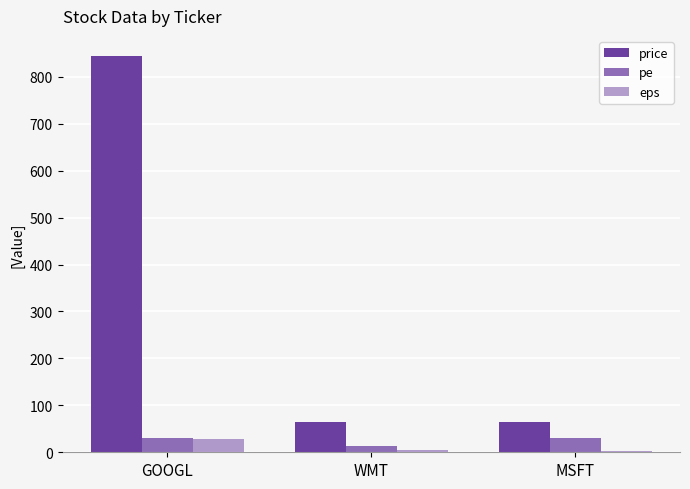

How many groups of bars are there?

3